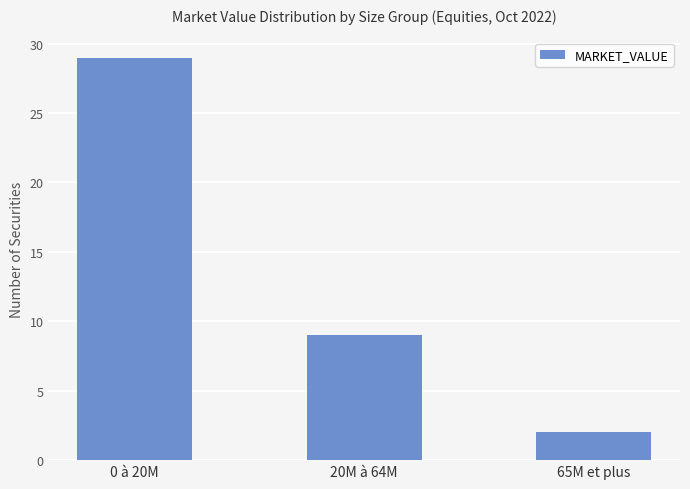

What is the change in value from 20M à 64M to 65M et plus?

-7